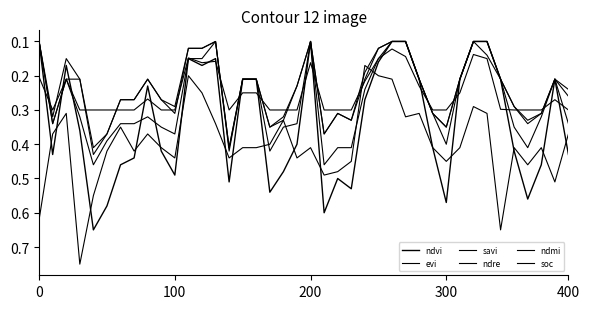

True or false: soc has more than 0 points higher than both neighbors.

True